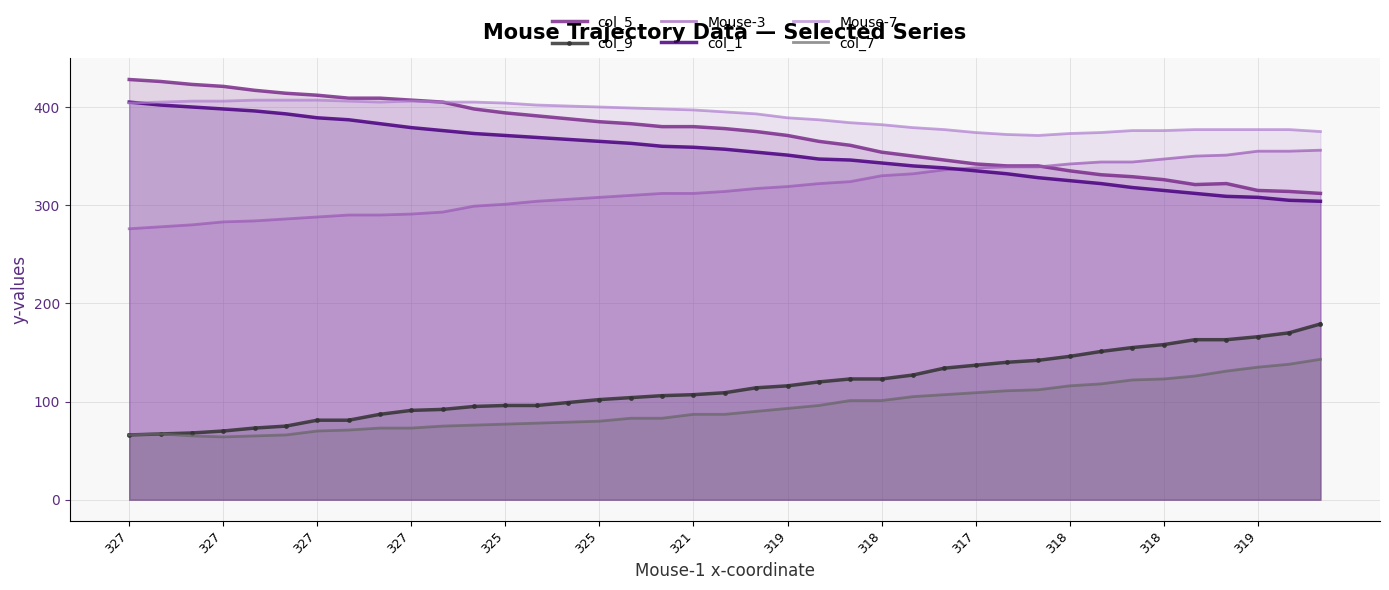

True or false: col_7 and Mouse-7 cross at least once.

False